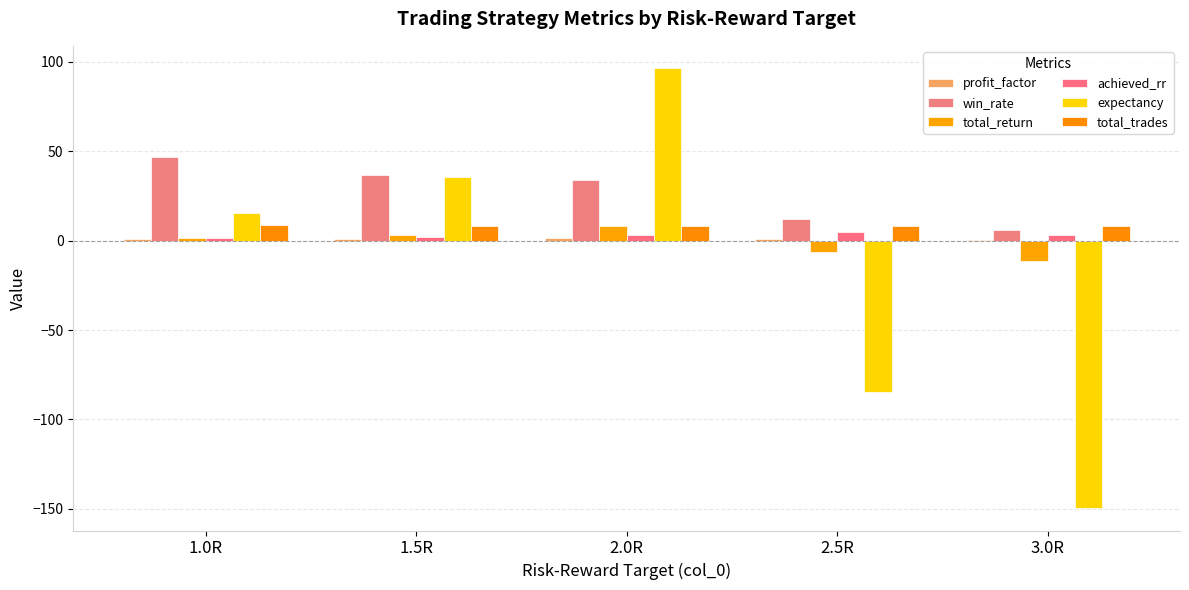

Between 1.0R and 1.5R, which series saw the biggest shift?

expectancy